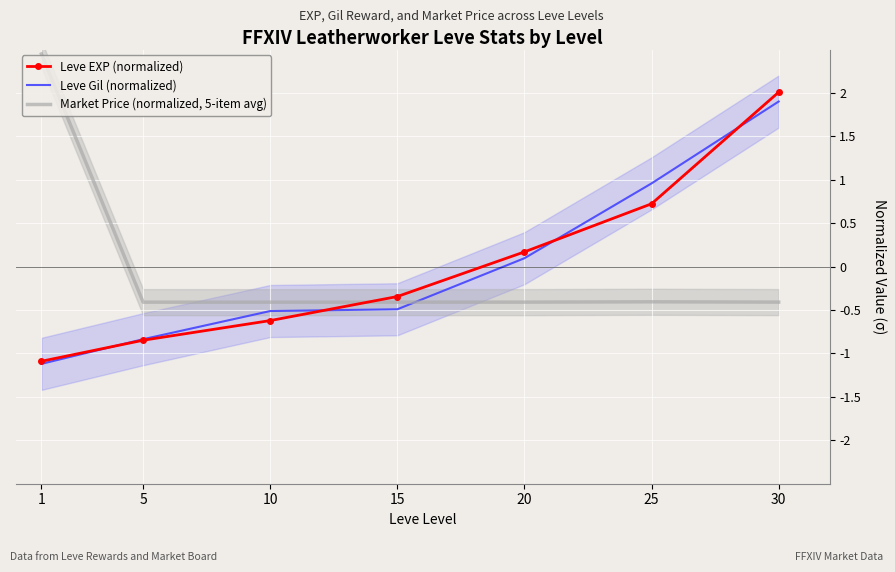

Reading left to right, extract all data points from this chart.

Leve EXP (normalized): 1=-1.1	5=-0.8	10=-0.6	15=-0.3	20=0.2	25=0.7	30=2.0
Leve Gil (normalized): 1=-1.1	5=-0.8	10=-0.5	15=-0.5	20=0.1	25=1.0	30=1.9
Market Price (normalized, 5-item avg): 1=2.4	5=-0.4	10=-0.4	15=-0.4	20=-0.4	25=-0.4	30=-0.4